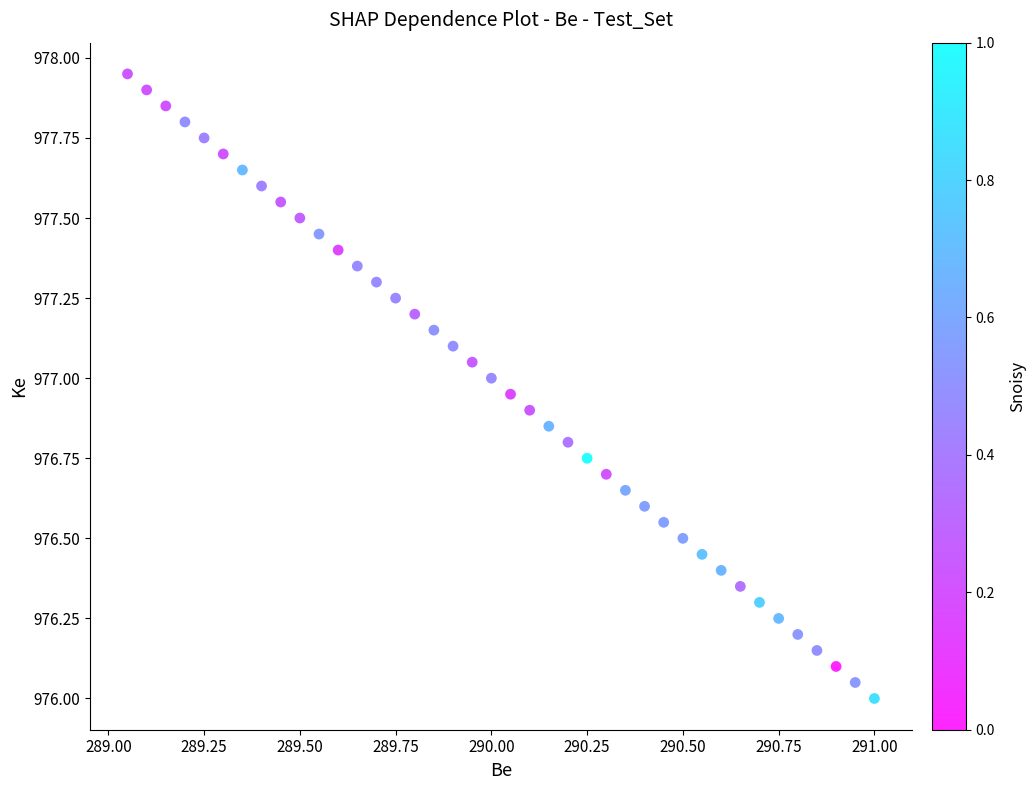

What is the range of X values (max minus min)?

1.9